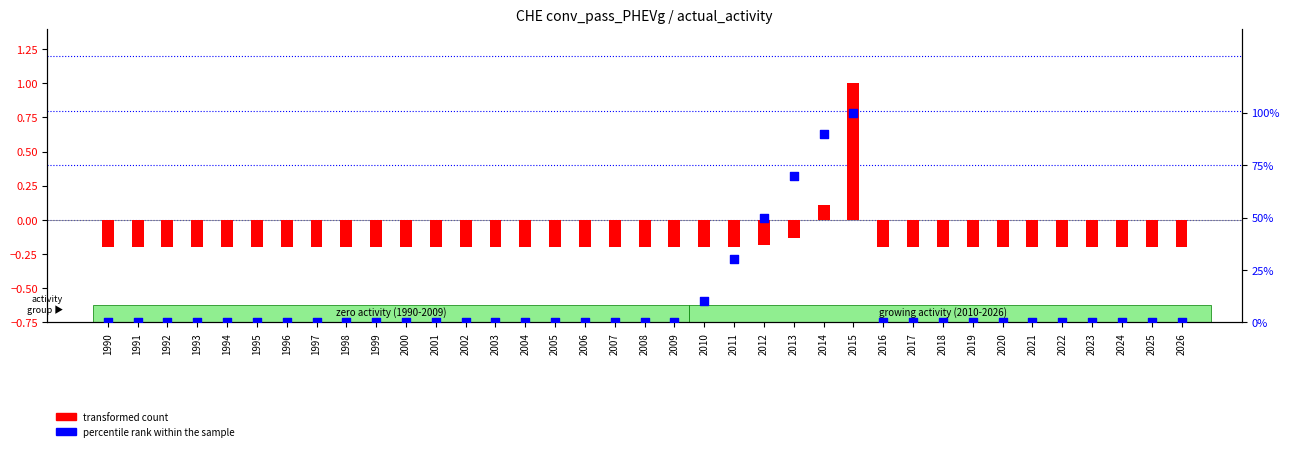

Which series has the largest Y range (max minus min)?

transformed count